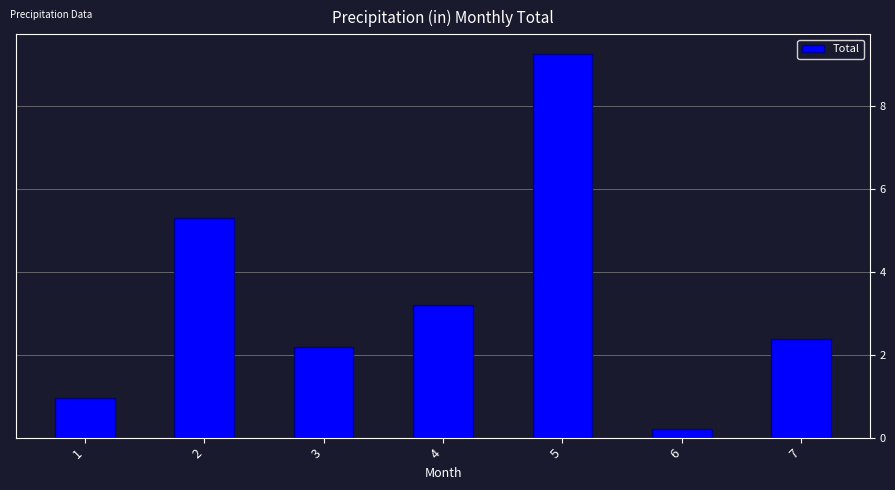

Reading left to right, transcribe all the data shown in this chart.

1=1.0	2=5.3	3=2.2	4=3.2	5=9.3	6=0.2	7=2.4